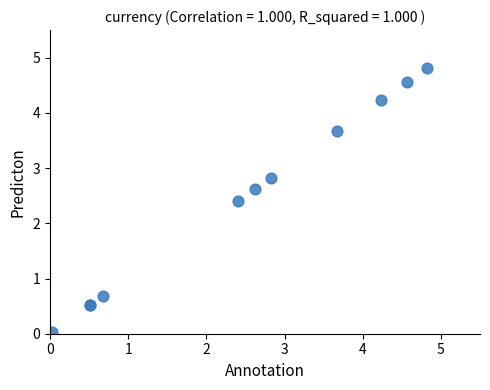

What Y value in the scatter plot is closest to 2?

2.4